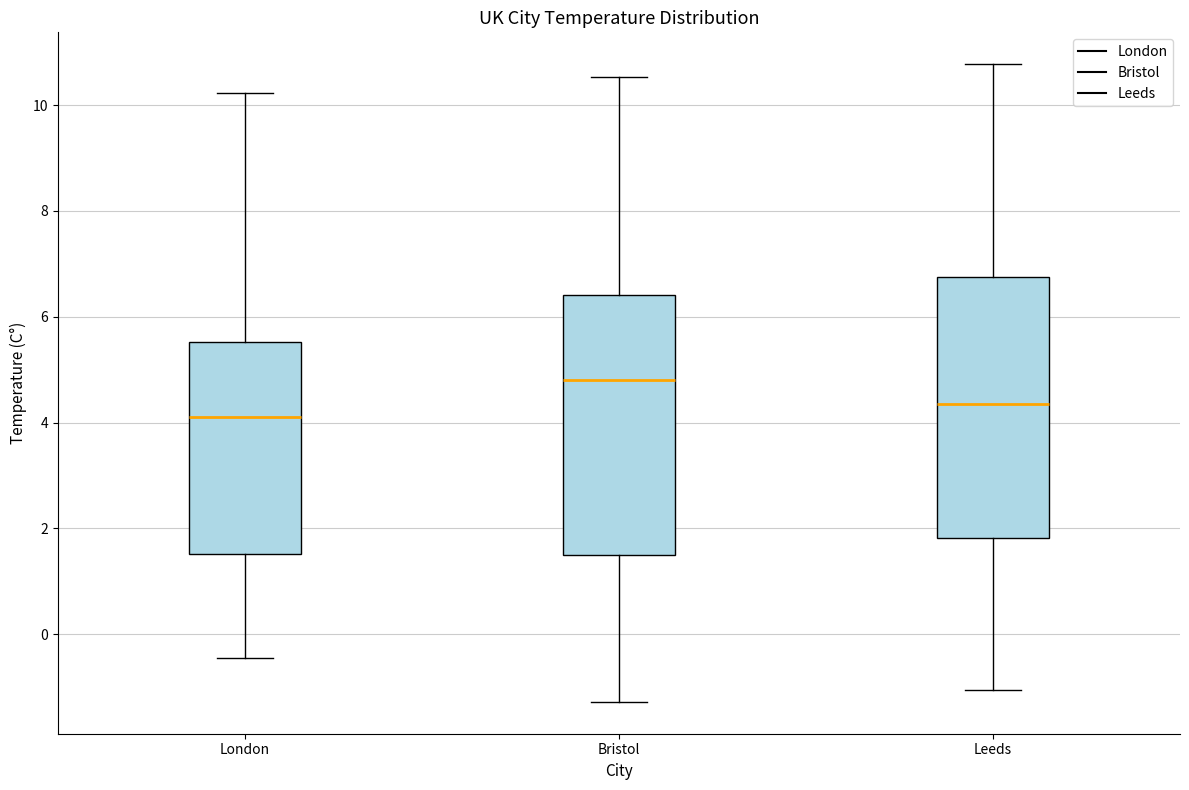

Where does the upper whisker of the box for Leeds end on the y-axis? The values are not printed on the chart, so give them approximately, as read against the axis.

10.8